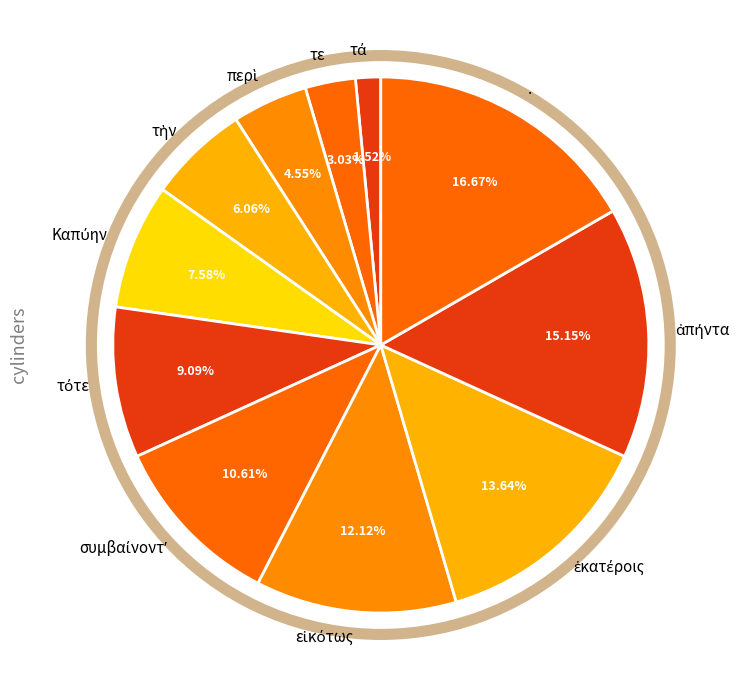

Which category has the biggest portion of the pie?

.